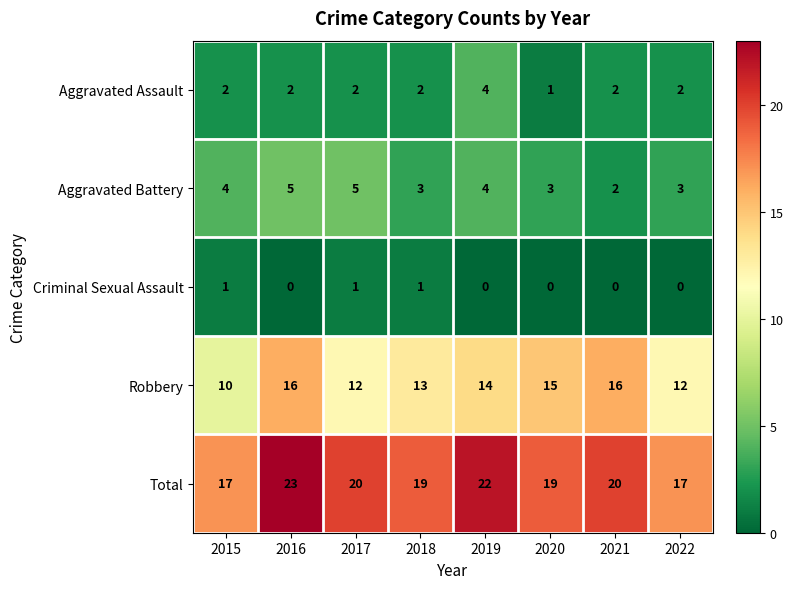

Is it true that Total equals 36 at 2021?

False